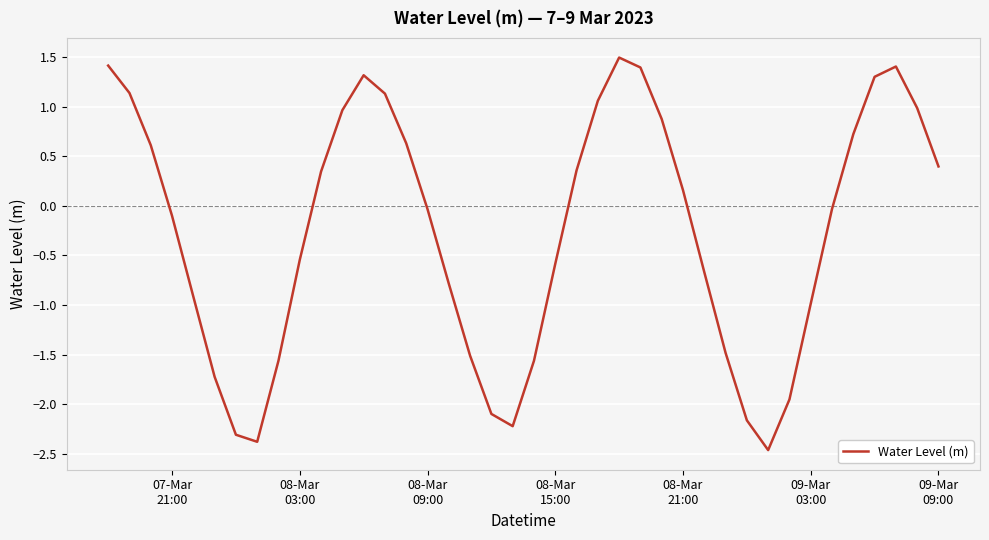

Count the number of values greater than 0.

19